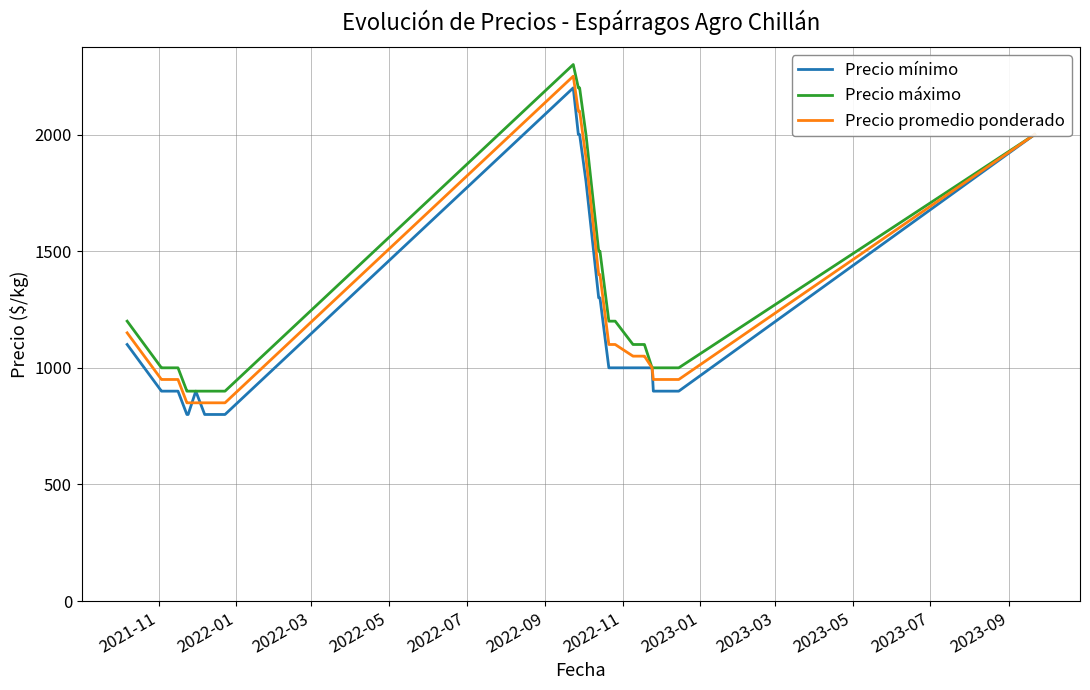

What is the greatest value displayed?

2300